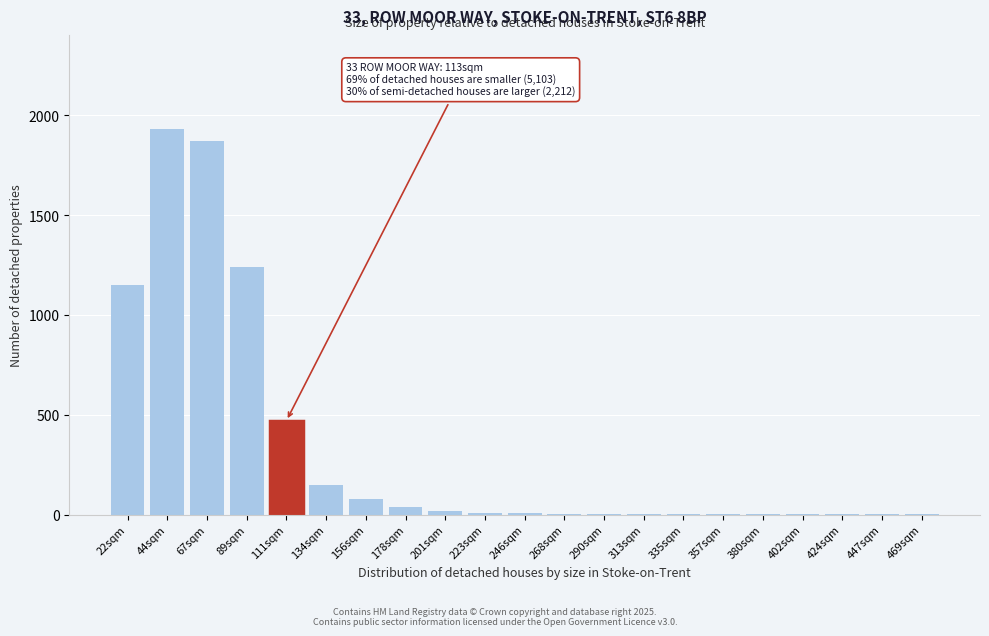

What is the sum of all values?

6989